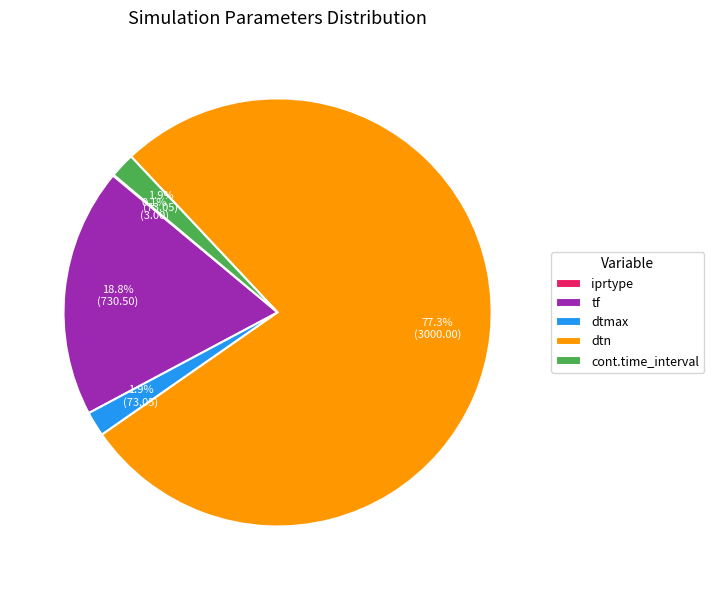

Which category has the biggest portion of the pie?

dtn